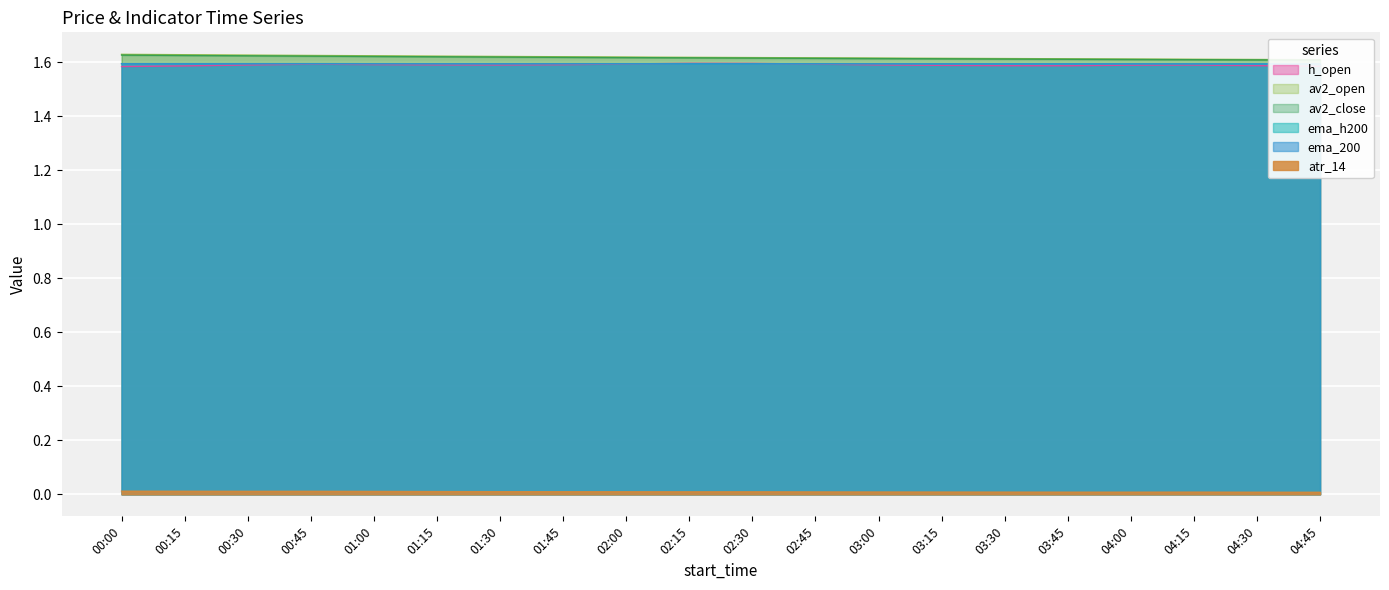

The av2_close series shows 1.6 at 01:00. True or false?

True